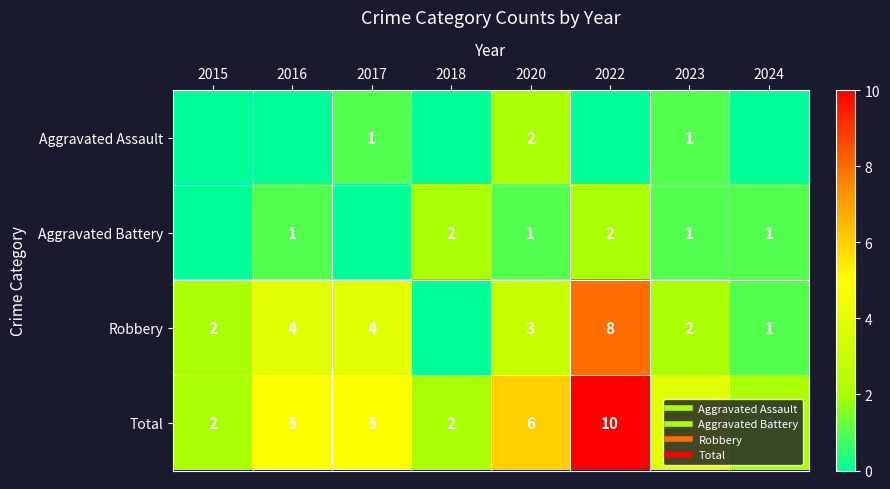

At which category is the sum across all series the highest?

2022